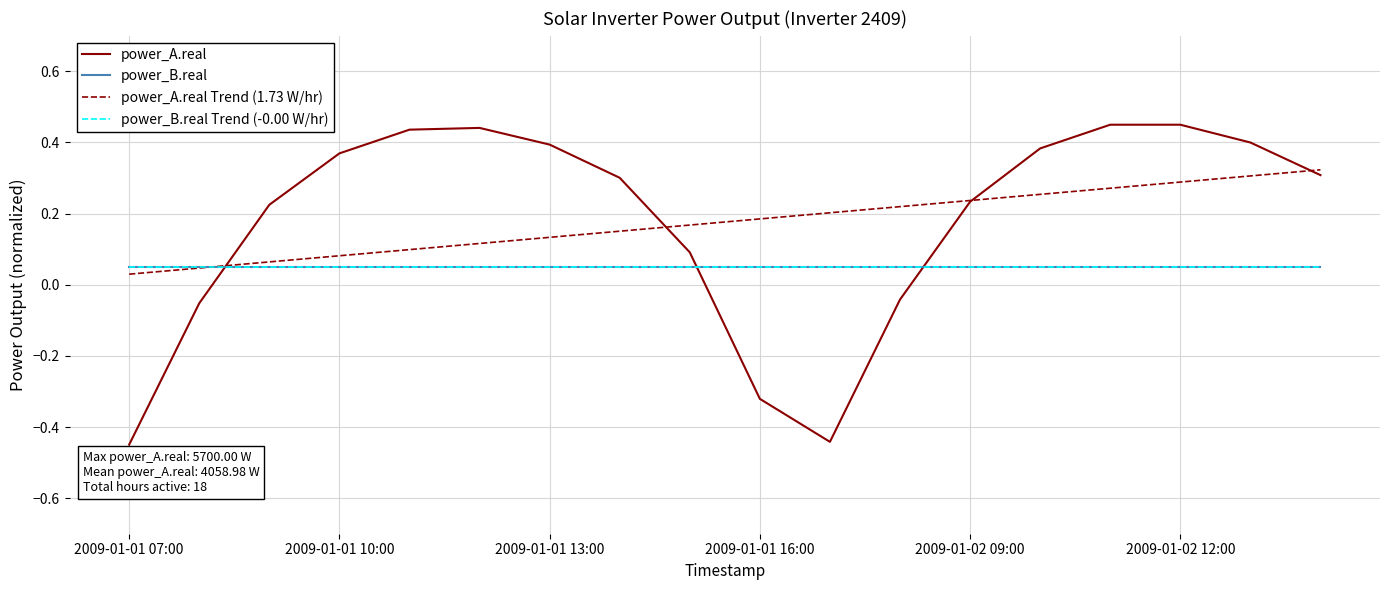

At which label is power_B.real closest to 0?

2009-01-01 07:00